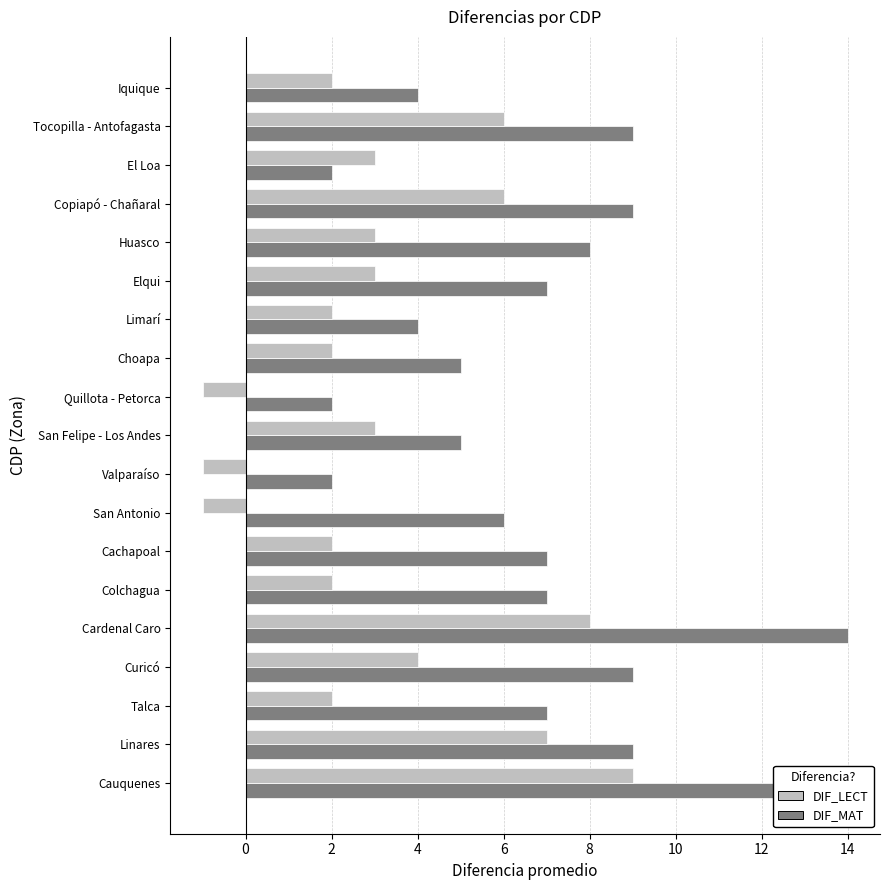

List the series in order of their peak value, lowest first.

DIF_LECT, DIF_MAT